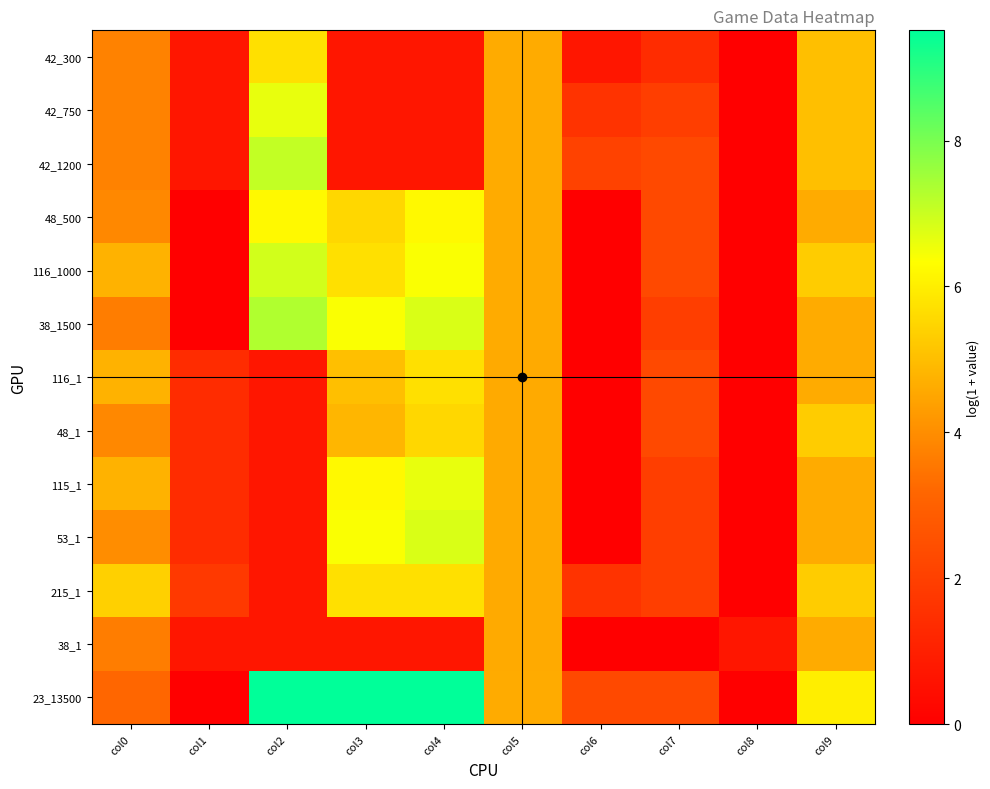

Which category has the highest value across all series?

col2